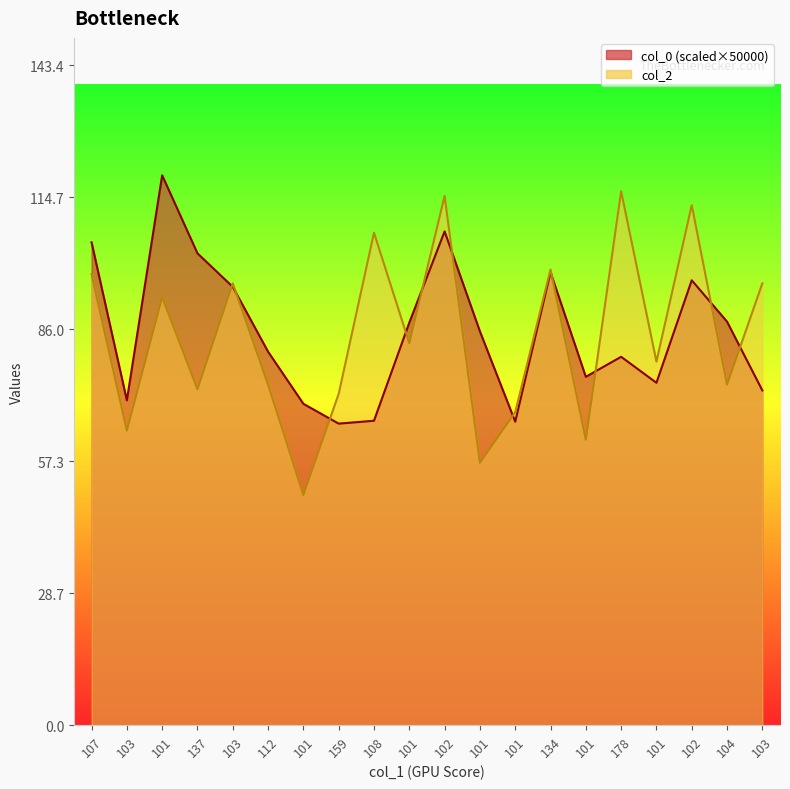

What is the difference between the col_2 values at 101 and 103?

3.0